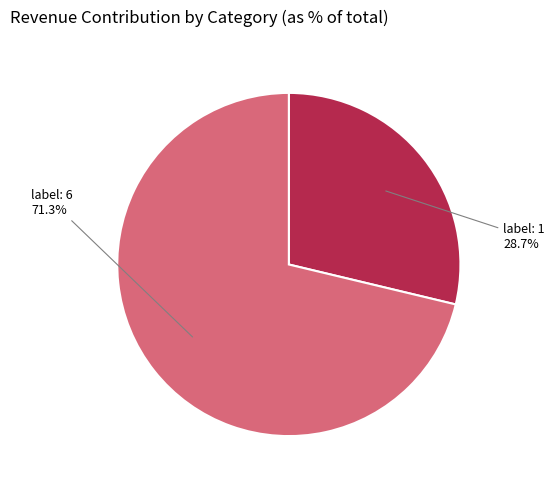

Is there a majority slice in this chart?

Yes